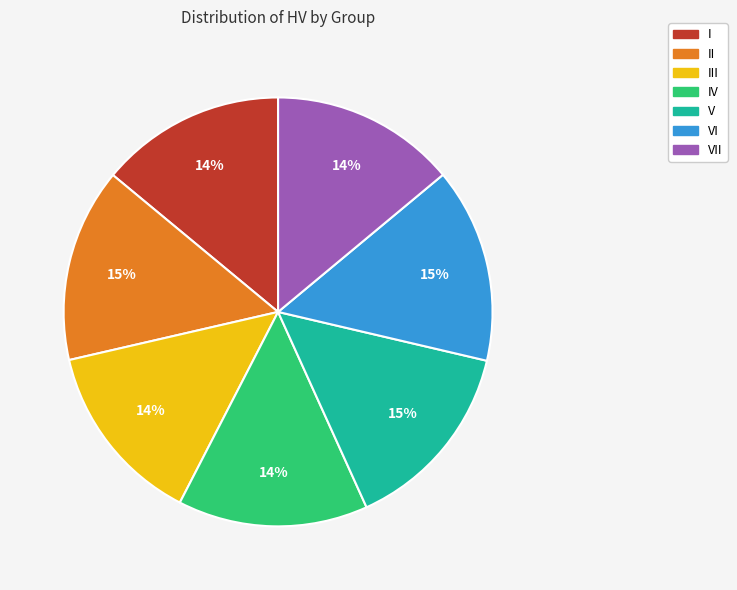

How many slices are in this pie chart?

7